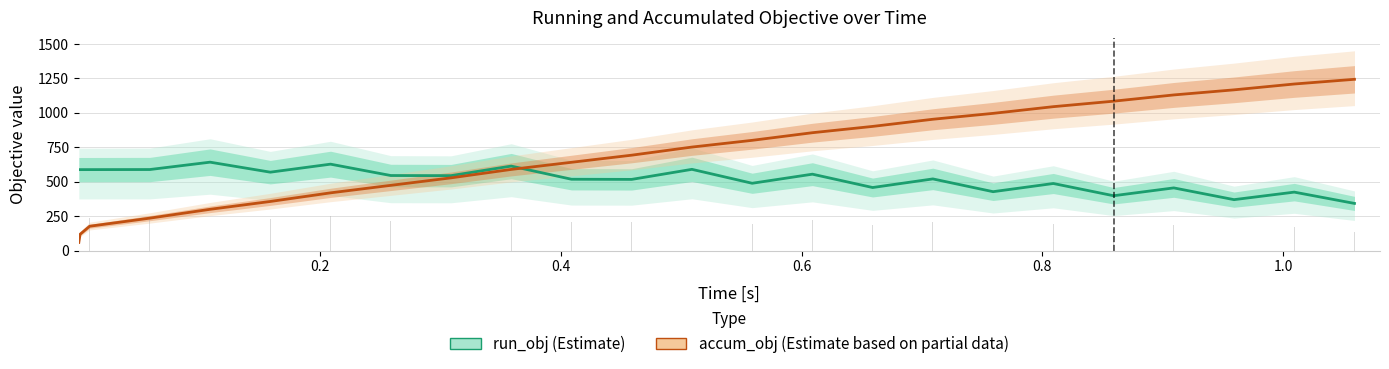

Which series has the largest range (max minus min)?

accum_obj (Estimate based on partial data)